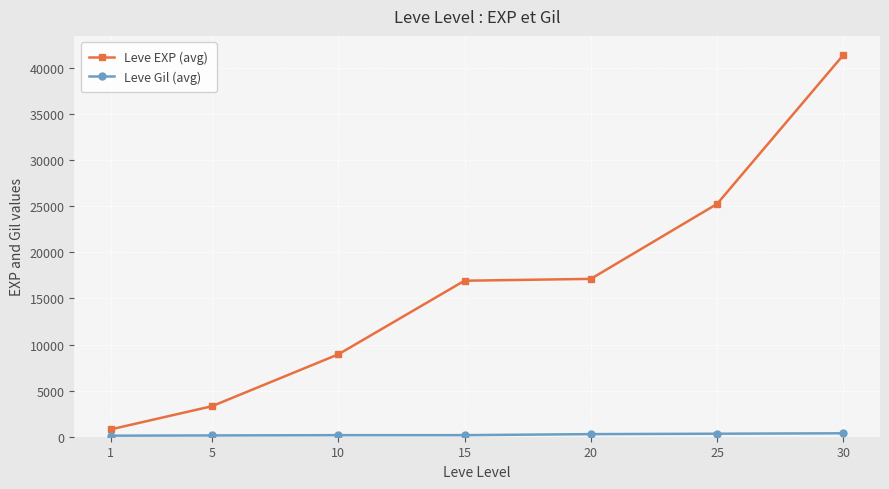

Which category has the lowest value in the Leve EXP (avg) series?

1